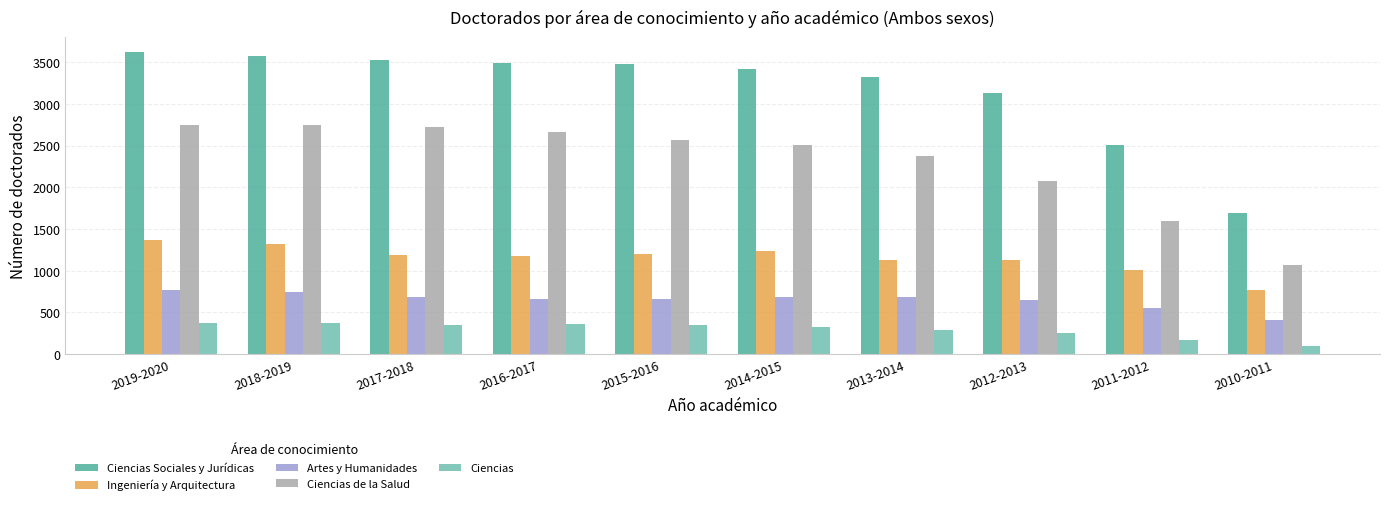

Is it true that Artes y Humanidades equals 680 at 2013-2014?

True